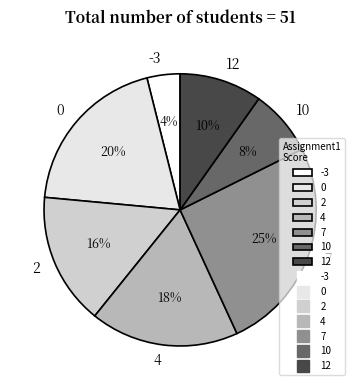

Rank the categories by value from highest to lowest.

7, 0, 4, 2, 12, 10, -3